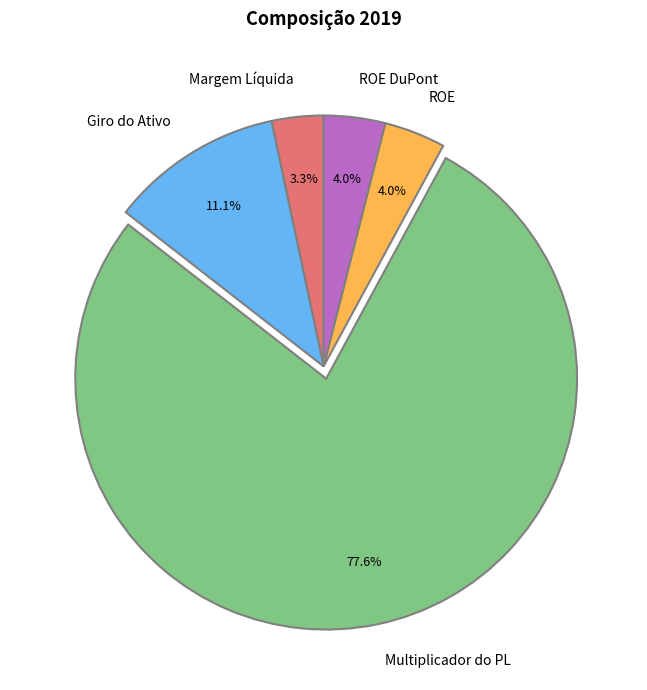

To the nearest percent, what portion does ROE represent?

4%